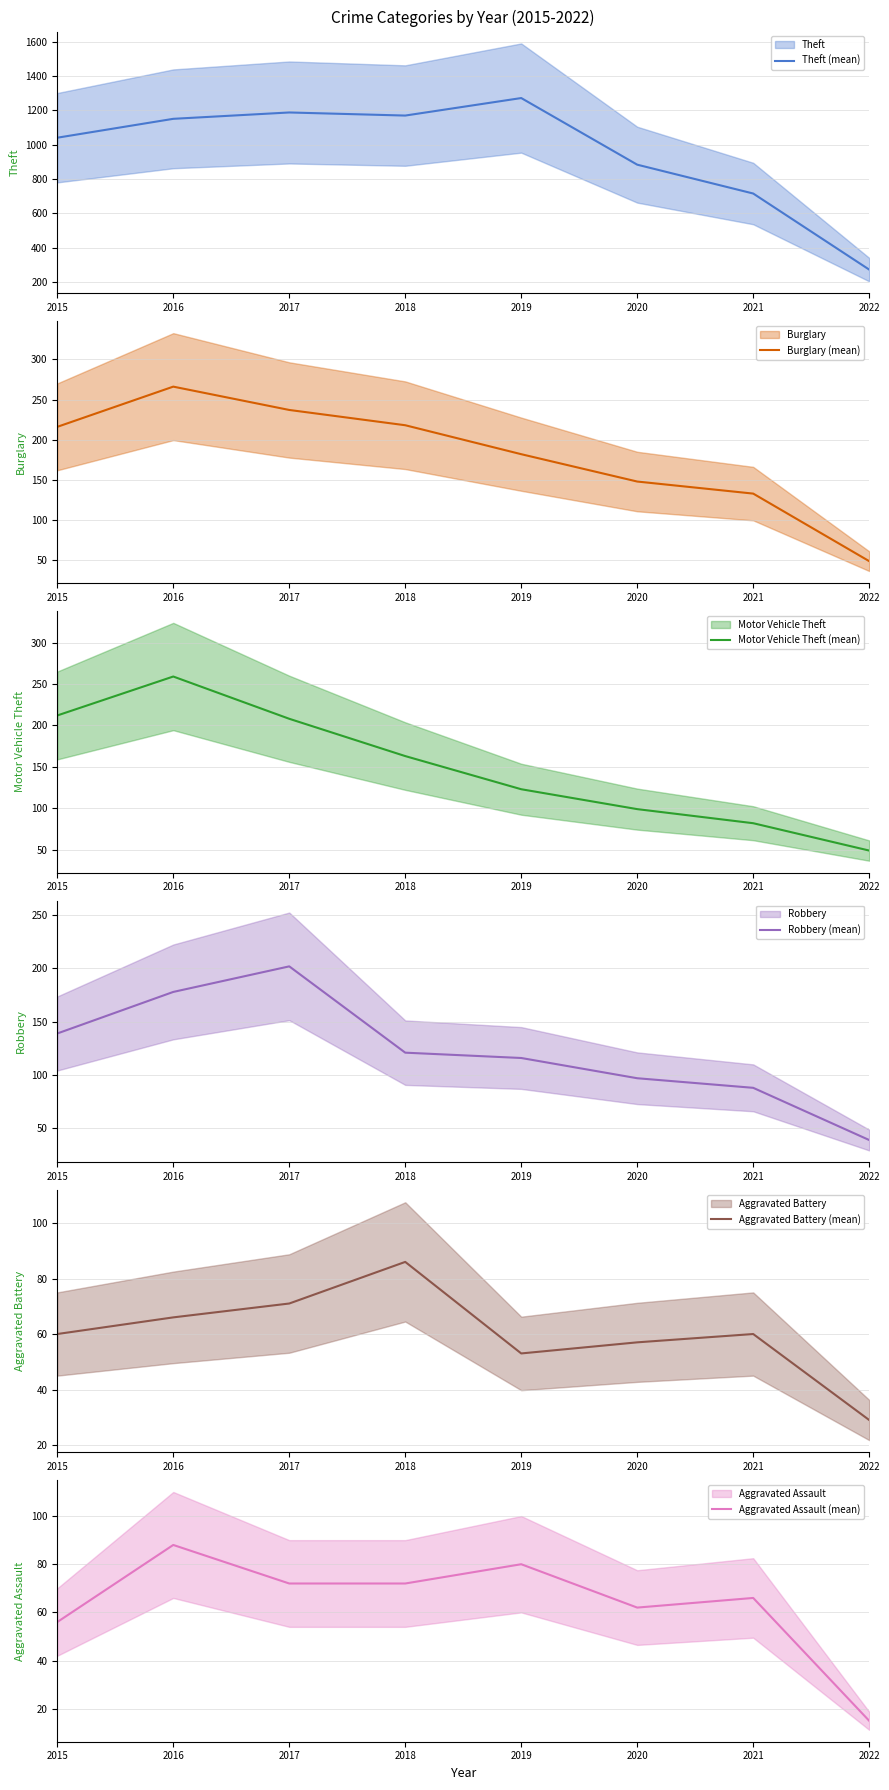

Between 2017 and 2022, which is larger?

2017